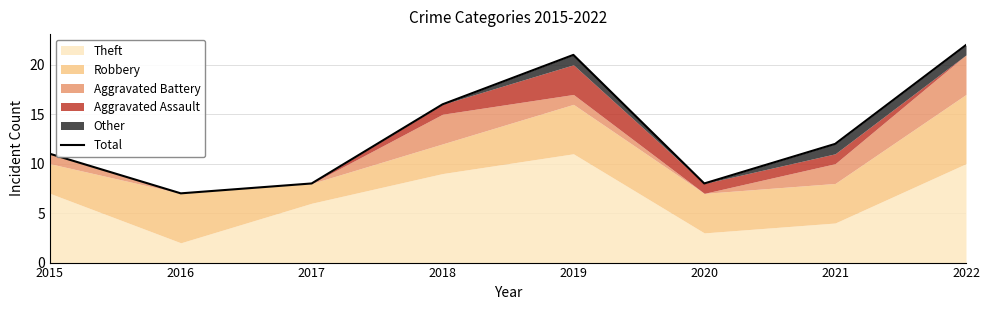

Rank the categories by value from highest to lowest.

2022, 2019, 2018, 2021, 2015, 2017, 2020, 2016